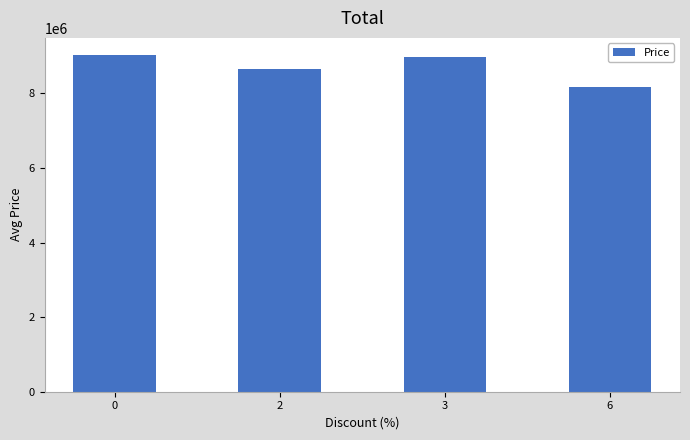

The value at 6 is 3380680.6. True or false?

False